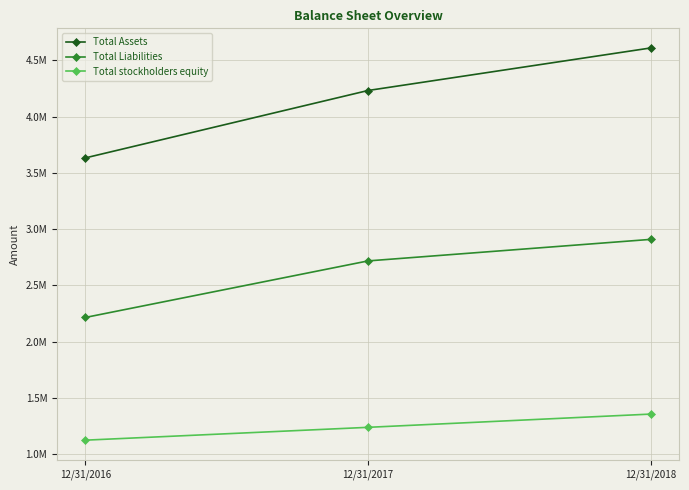

What are all the series names shown in the legend?

Total Assets, Total Liabilities, Total stockholders equity